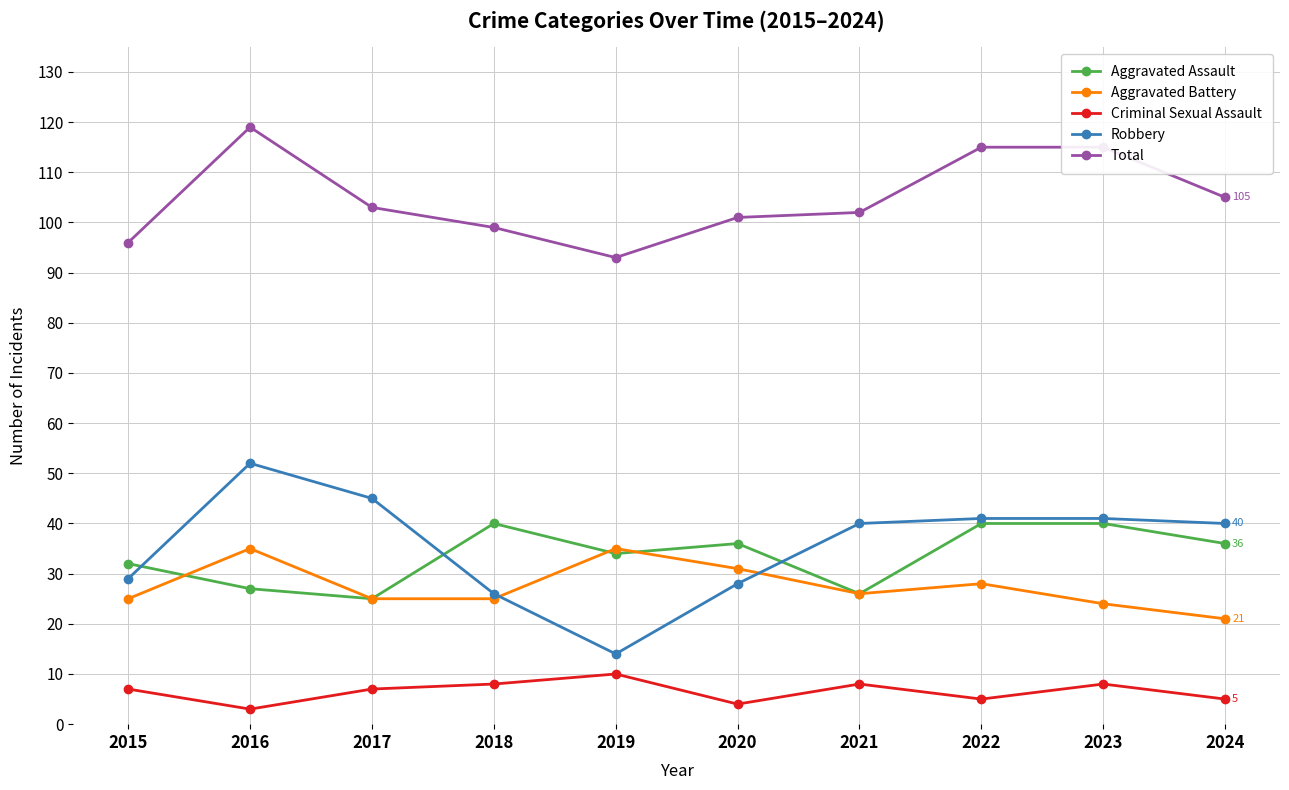

At 2015, list the series in order from smallest to largest.

Criminal Sexual Assault, Aggravated Battery, Robbery, Aggravated Assault, Total